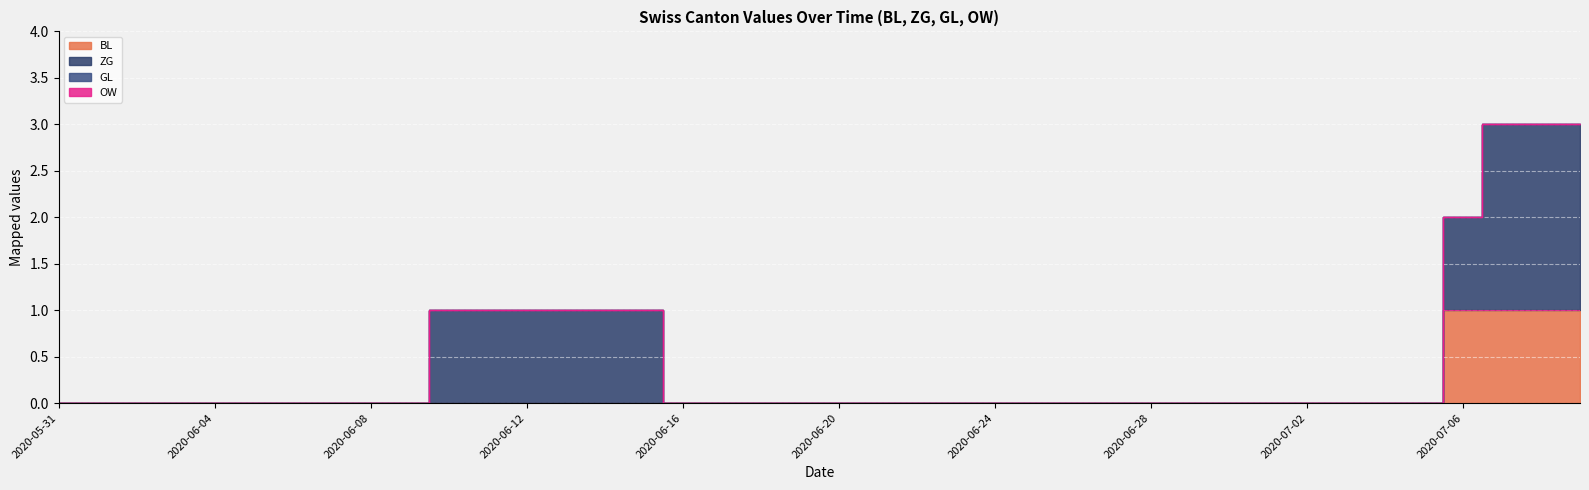

Which series has the largest range (max minus min)?

ZG